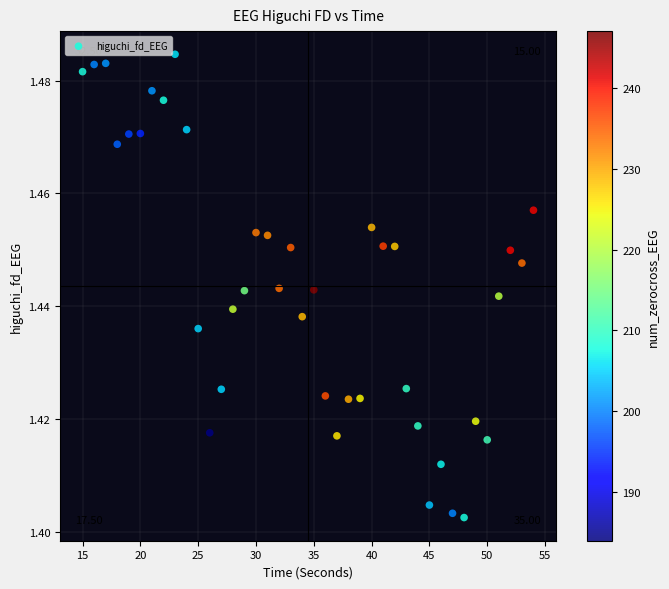

What is the range of X values (max minus min)?

39.0